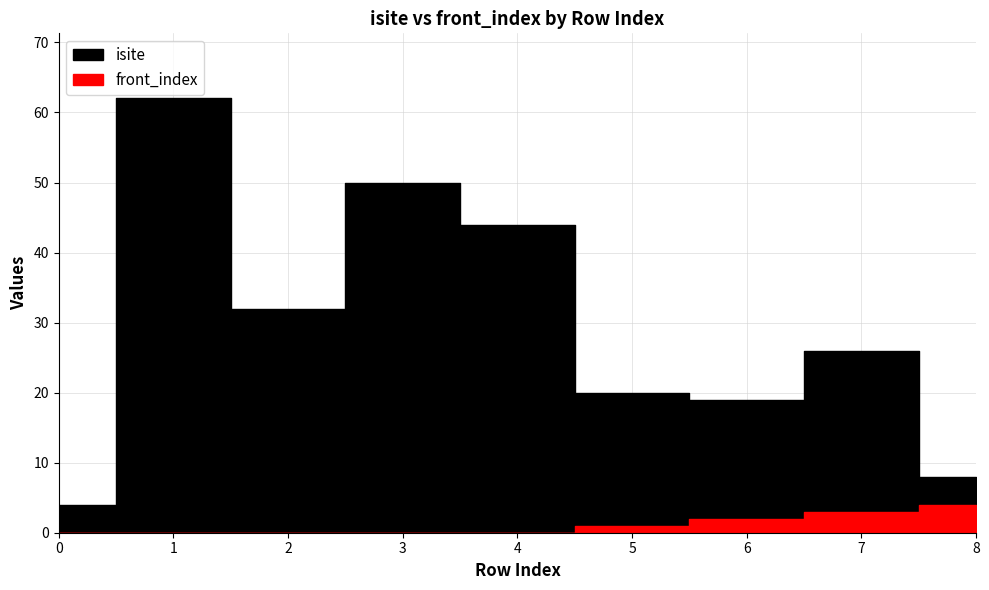

What value does the isite series have at 8, to the nearest 10?

10